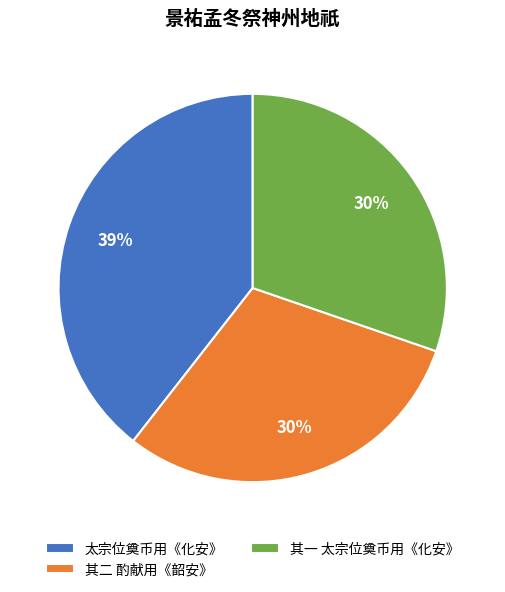

How many slices are in this pie chart?

3